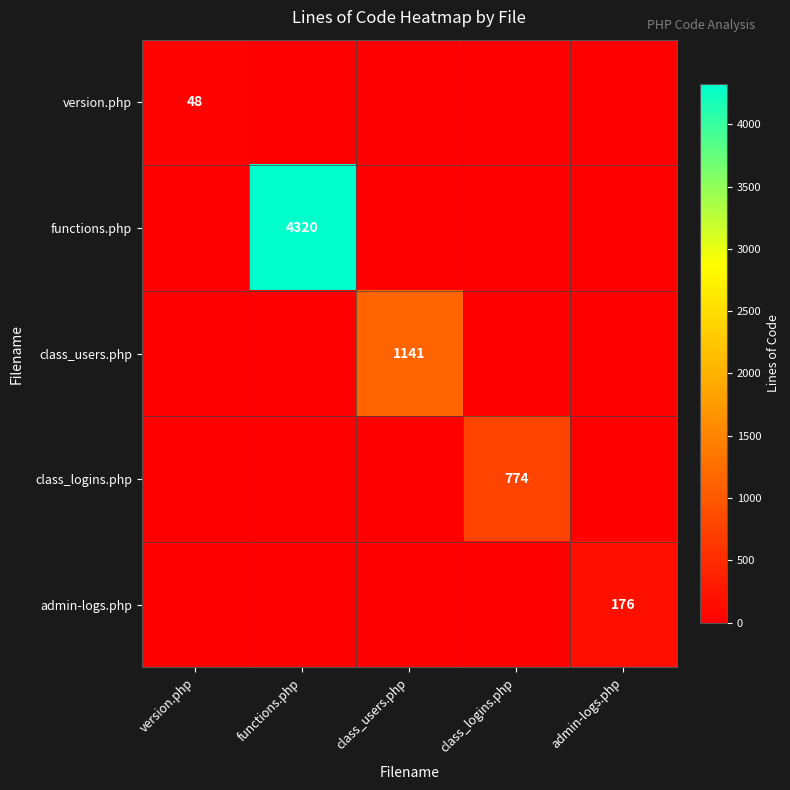

The value of class_users.php at class_users.php is 1141. True or false?

True